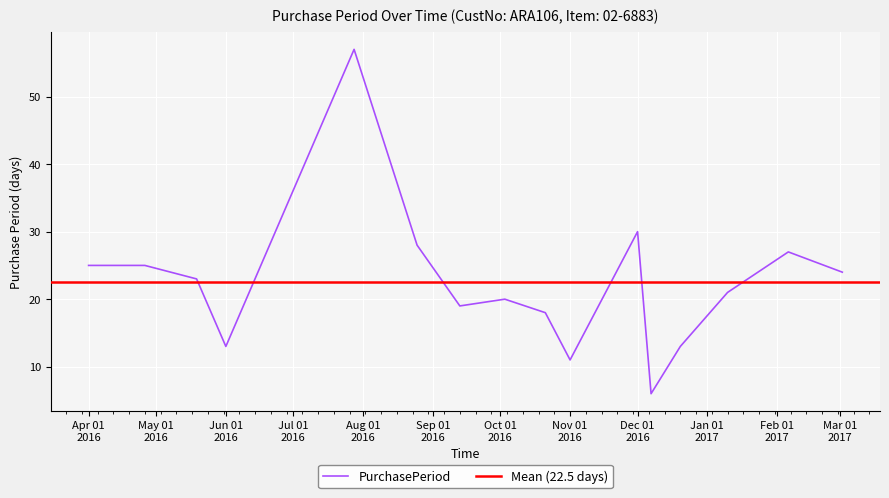

How many distinct data groups are displayed?

1